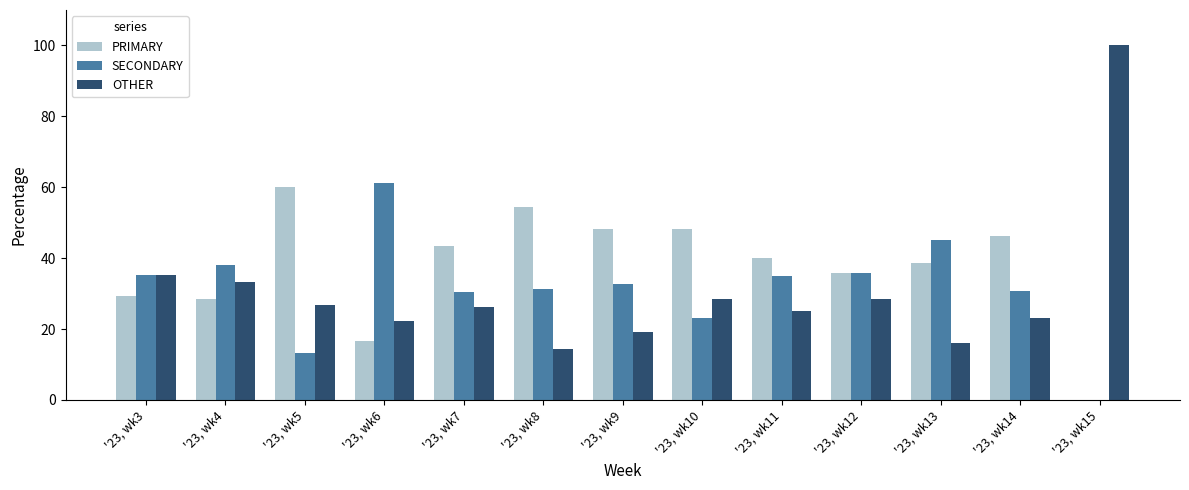

What is the average value of the SECONDARY series?

31.7